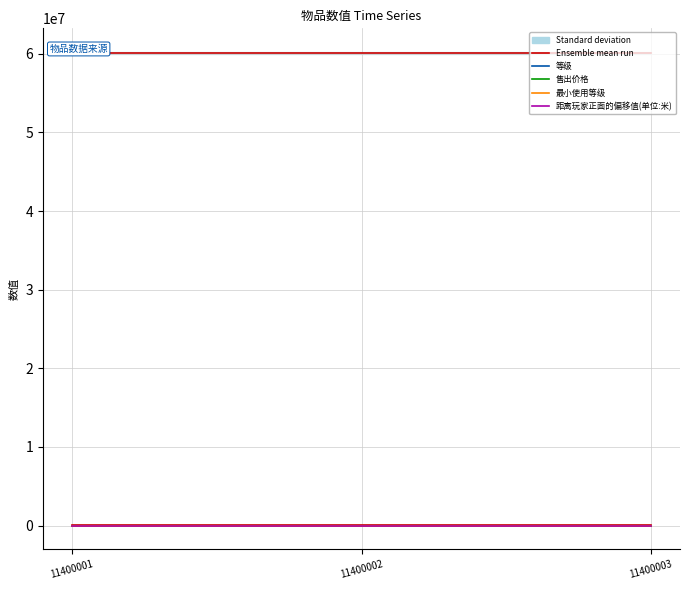

Which series changed the most between 11400001 and 11400002?

最大堆叠数量 (mean)